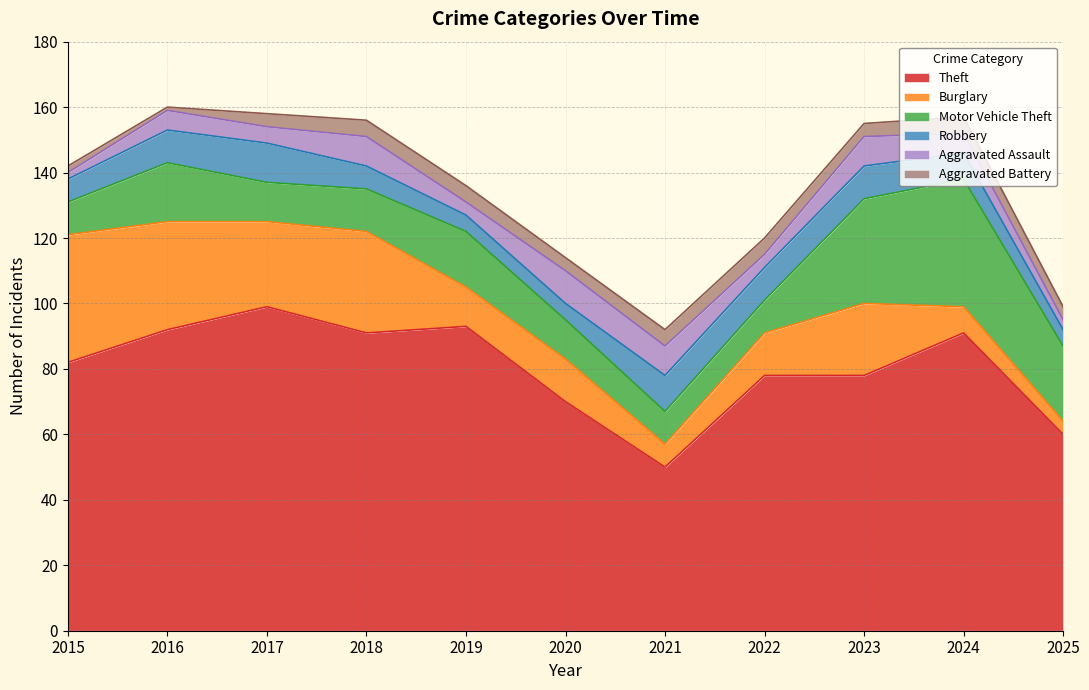

True or false: Robbery and Motor Vehicle Theft cross at least once.

True